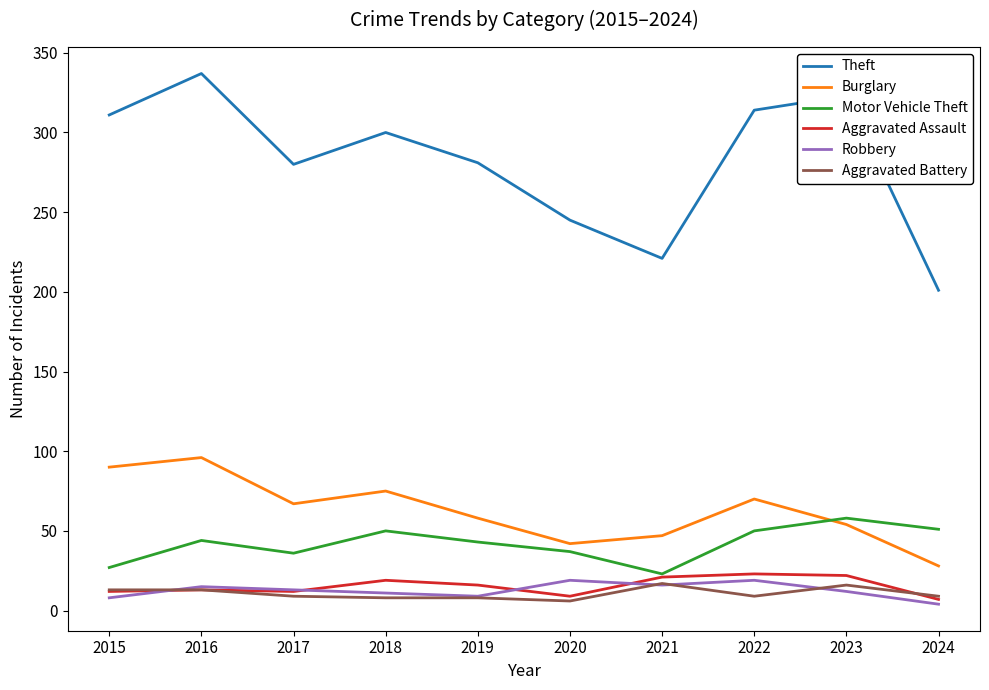

Read the Burglary value at 2022.

70